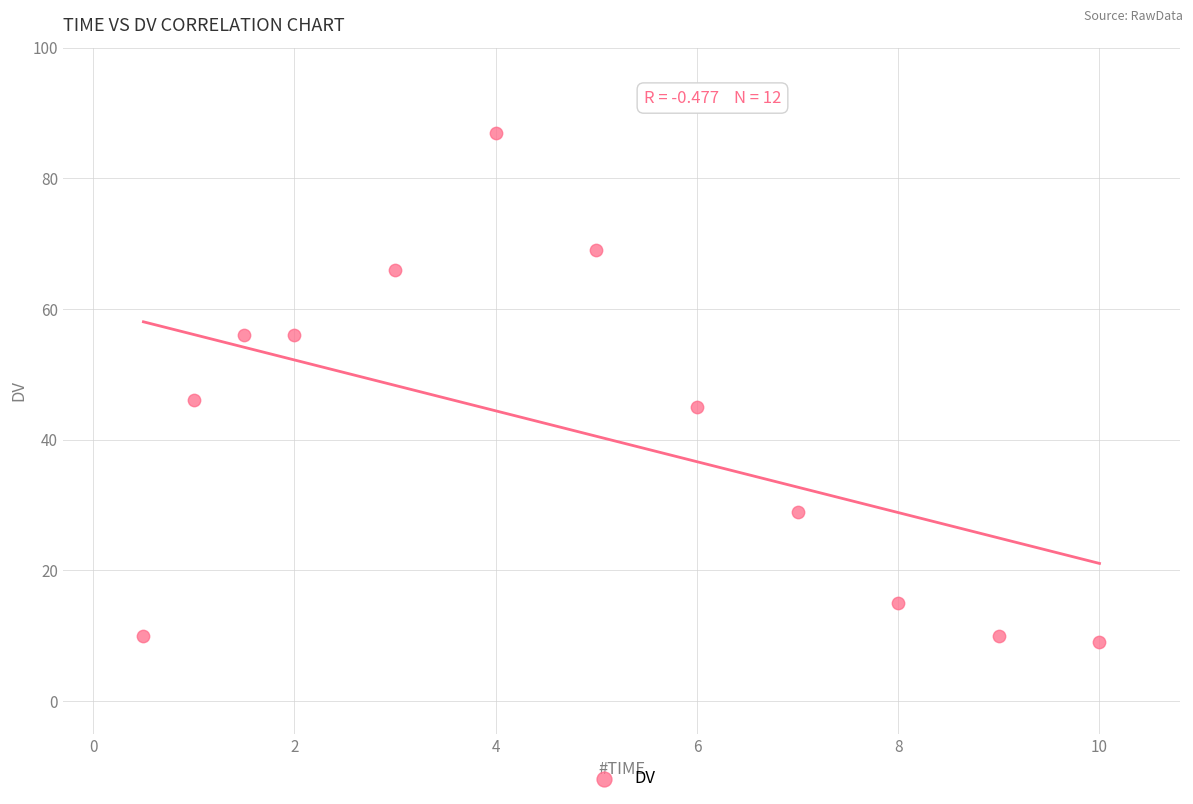

What is the range of Y values (max minus min)?

78